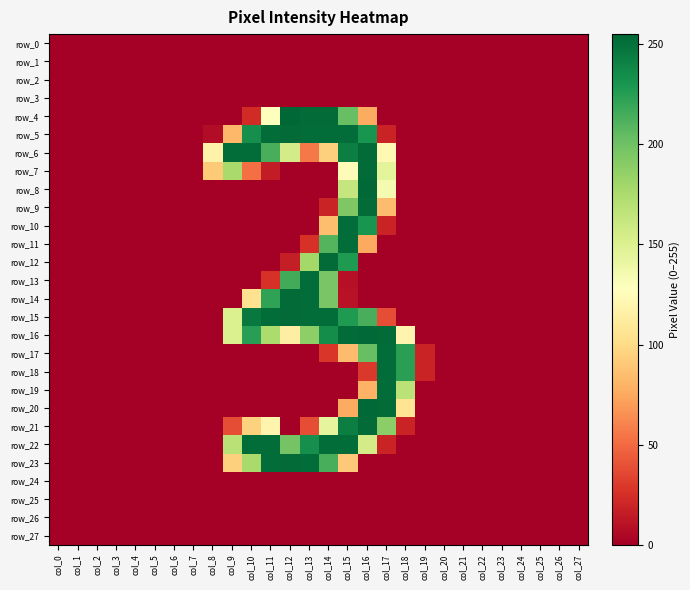

Rank the series by their maximum value, from lowest to highest.

row_0, row_1, row_2, row_3, row_24, row_25, row_26, row_27, row_10, row_11, row_13, row_17, row_18, row_19, row_22, row_5, row_6, row_7, row_9, row_12, row_14, row_15, row_21, row_23, row_8, row_16, row_20, row_4